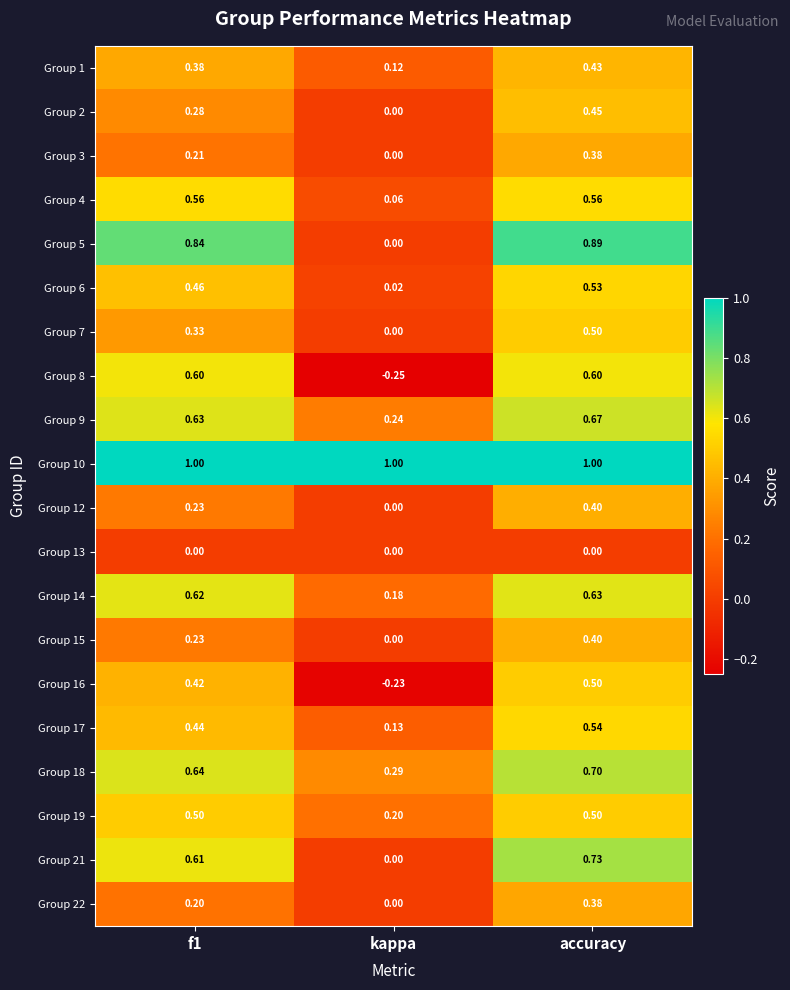

Is the value of Group 12 at kappa greater than the value of Group 10 at kappa?

No